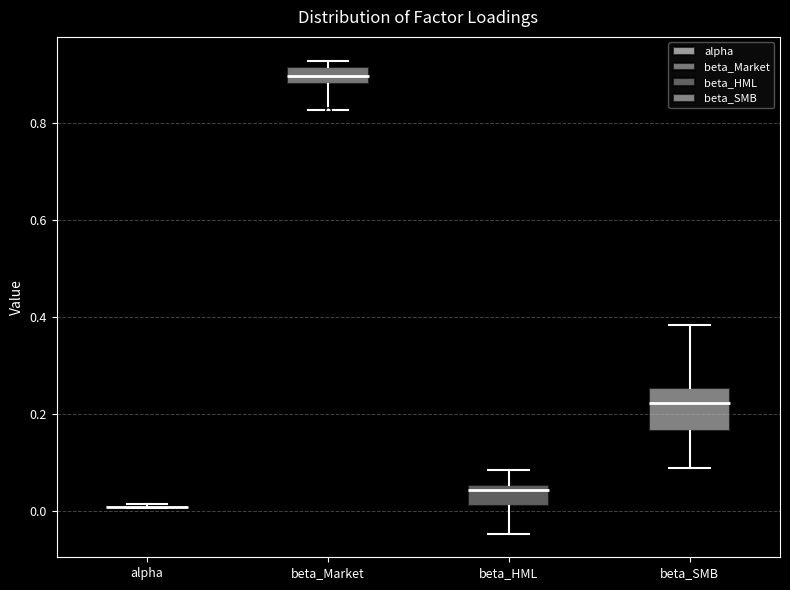

Reading left to right, transcribe this box plot: for each box, give where its median line is, the range the box spans, and where its two whiskers end, as read against the y-axis. The values are not printed on the chart, so give them approximately, as read against the axis.

alpha: box collapsed to a line at 0.00, whiskers 0.00 to 0.02
beta_Market: median 0.90, box 0.88 to 0.92, whiskers 0.82 to 0.92 (just above the box's upper edge)
beta_HML: median 0.04, box 0.02 to 0.06, whiskers -0.04 to 0.08
beta_SMB: median 0.22, box 0.16 to 0.26, whiskers 0.08 to 0.38